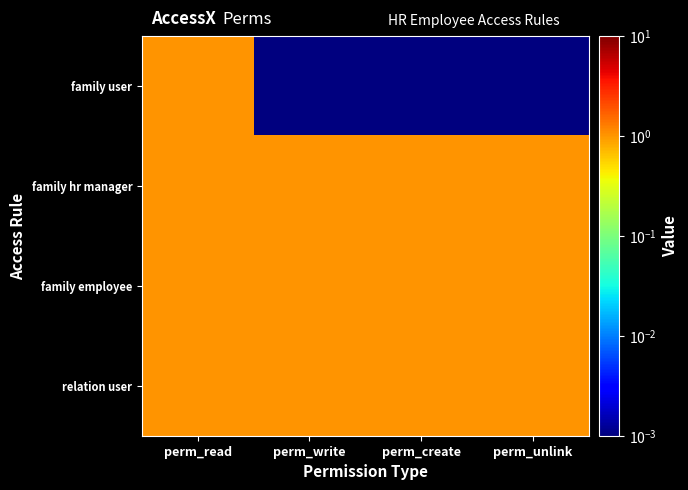

Which category has the highest value across all series?

perm_read